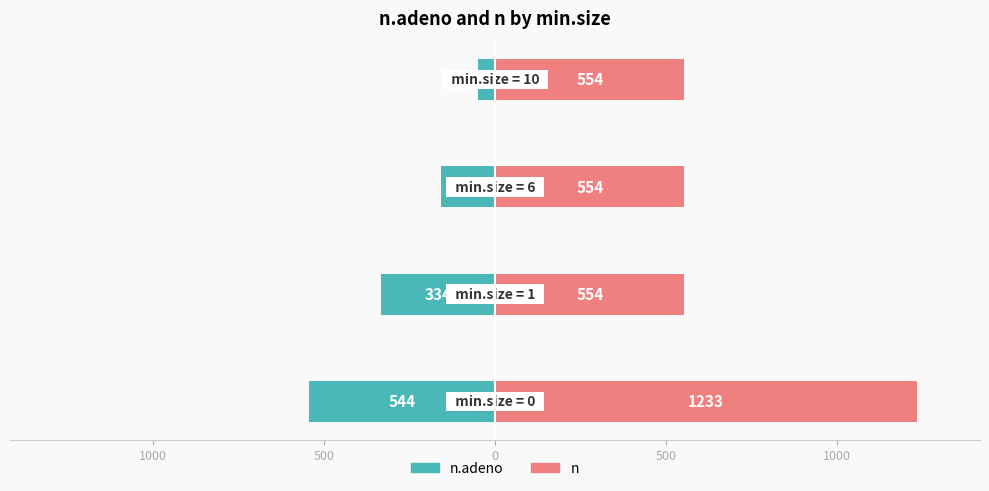

What is the value of the n bar at the 2nd from the left?

554